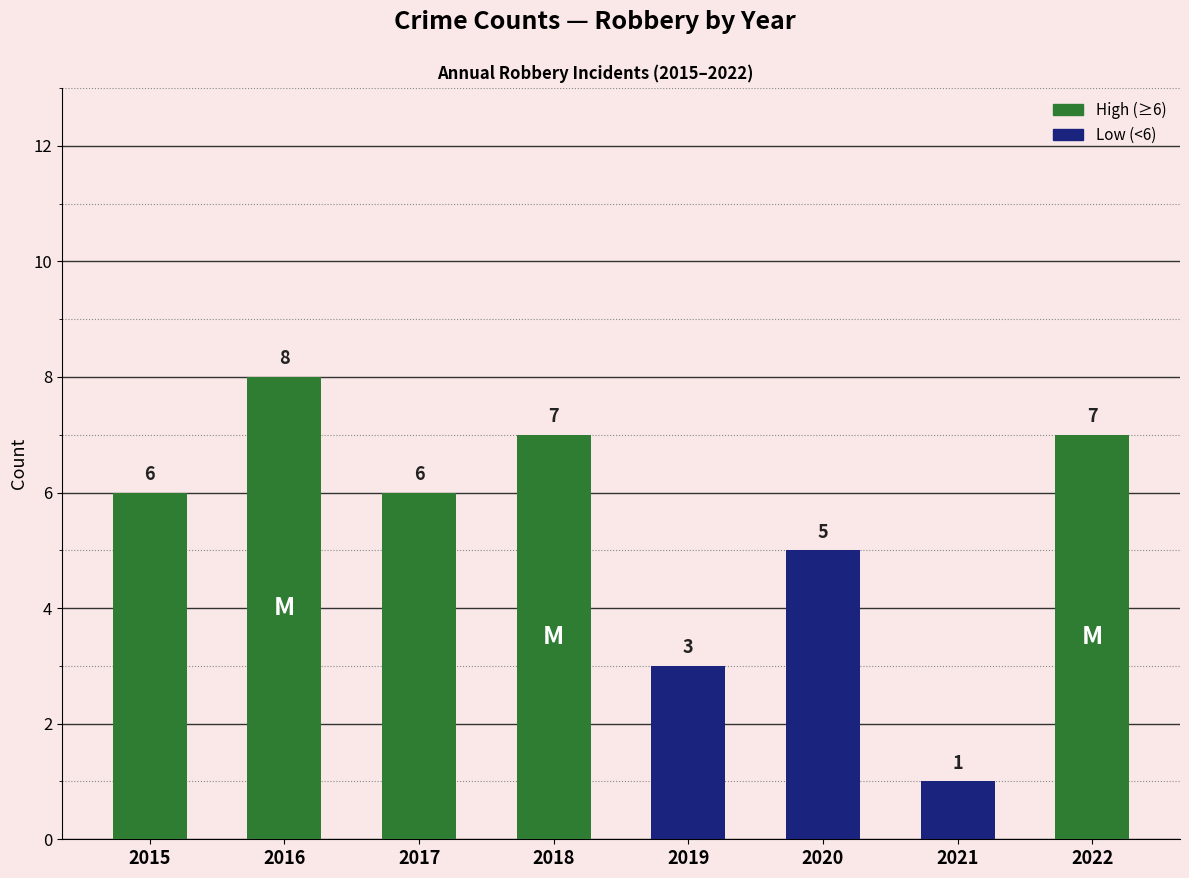

At which label is the value closest to 4?

2019